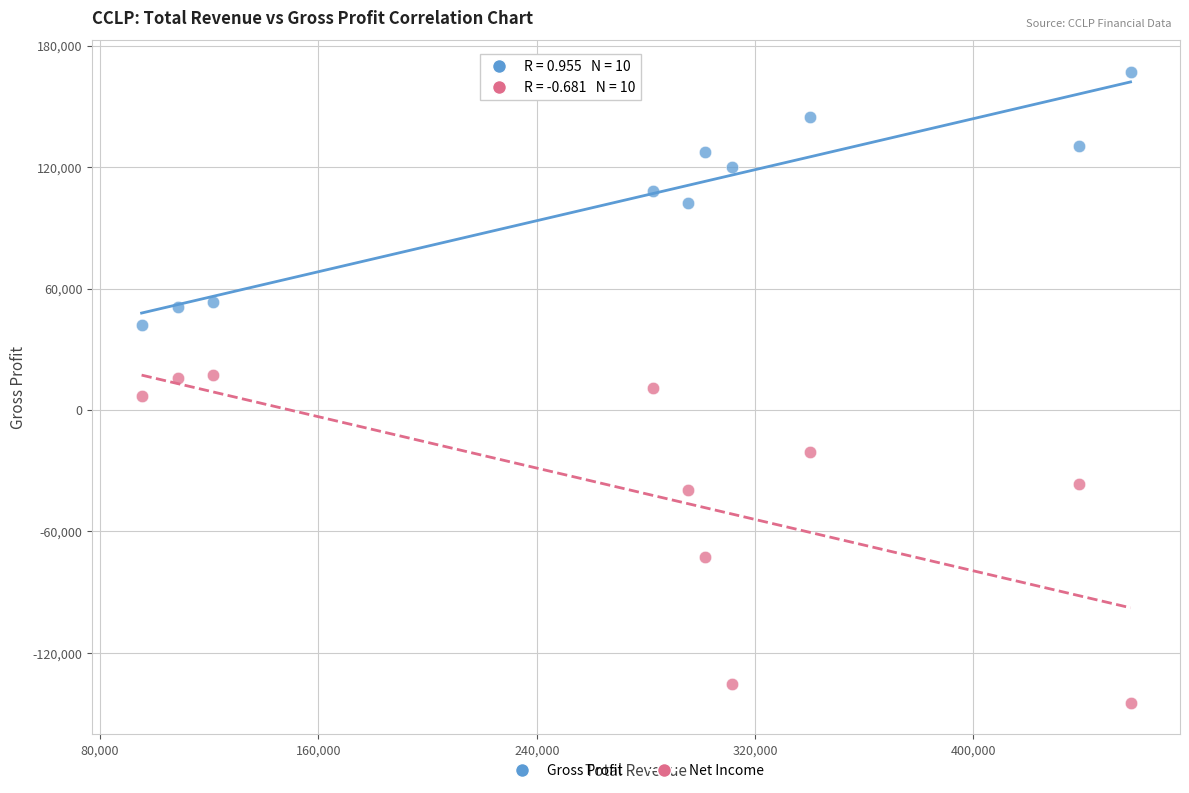

In the Net Income series, what Y value is closest to -63750?

-72800